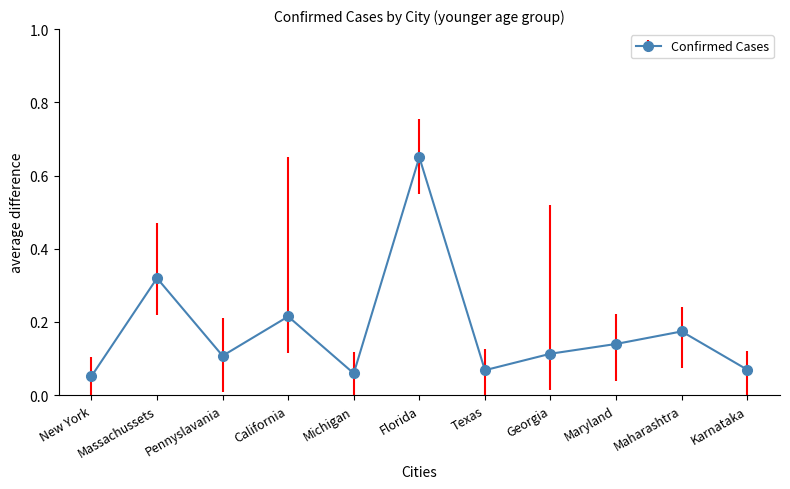

What position from the left is Pennyslavania?

3